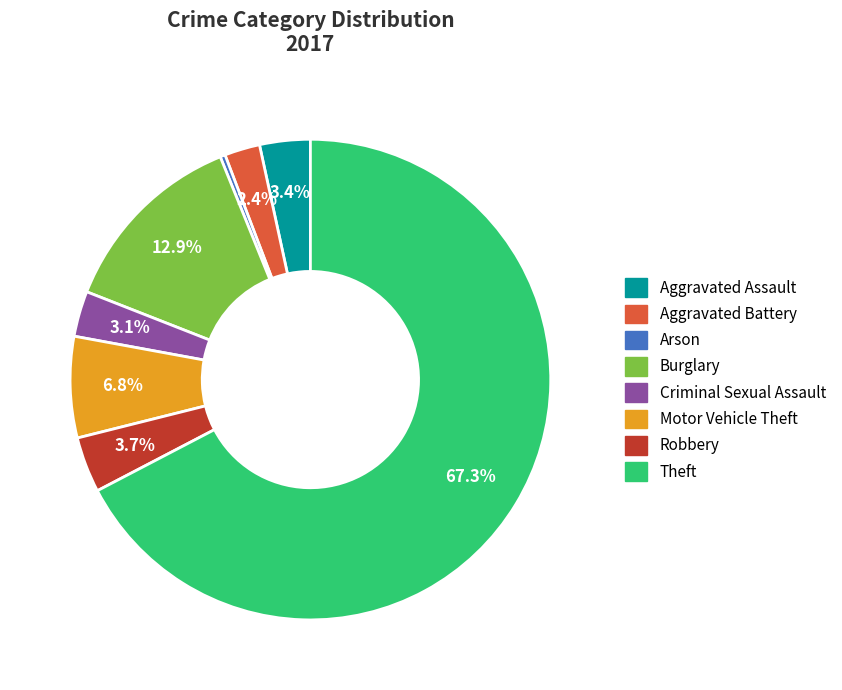

How many segments does this pie chart have?

8